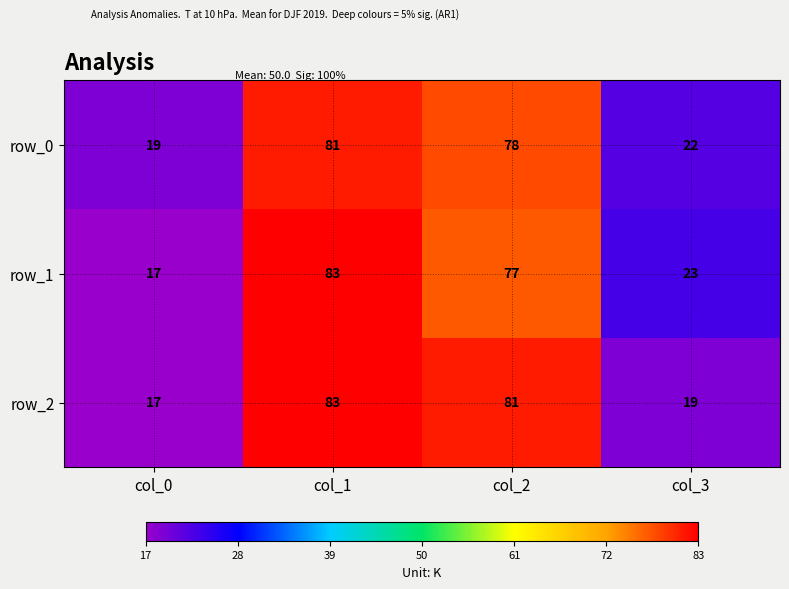

At which label does row_2 first exceed 81?

col_1